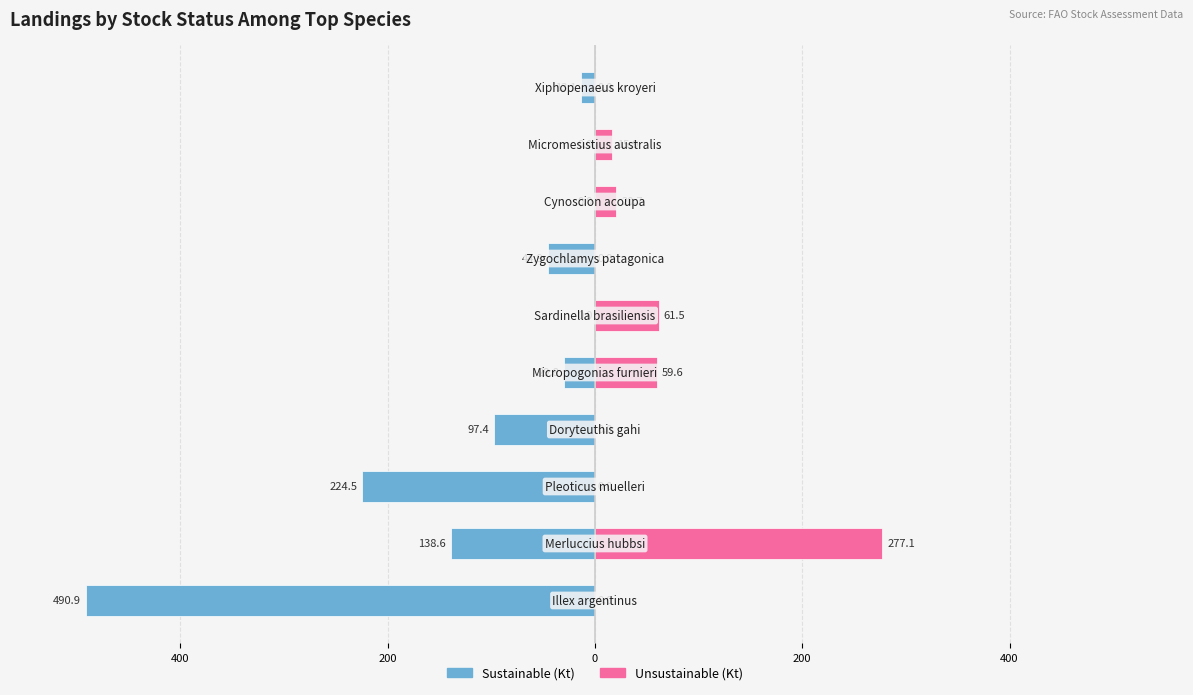

At how many categories does at least one series exceed -382?

10